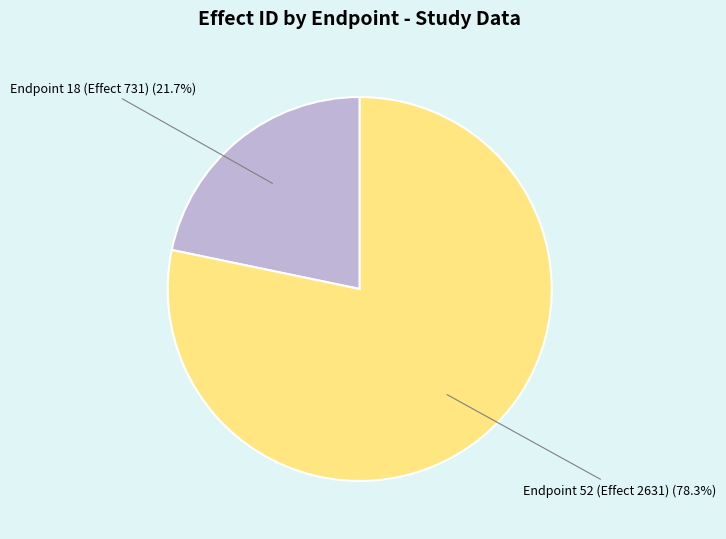

Does any single category account for the majority?

Yes